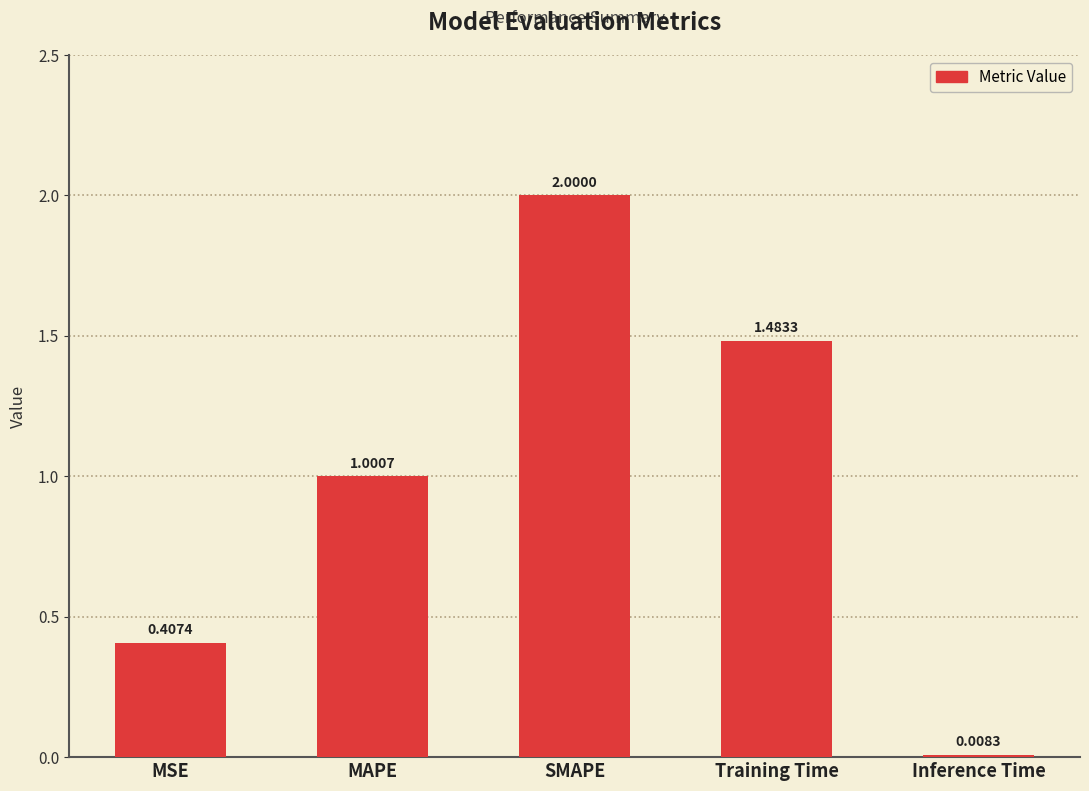

What is the sum of all values?

4.9